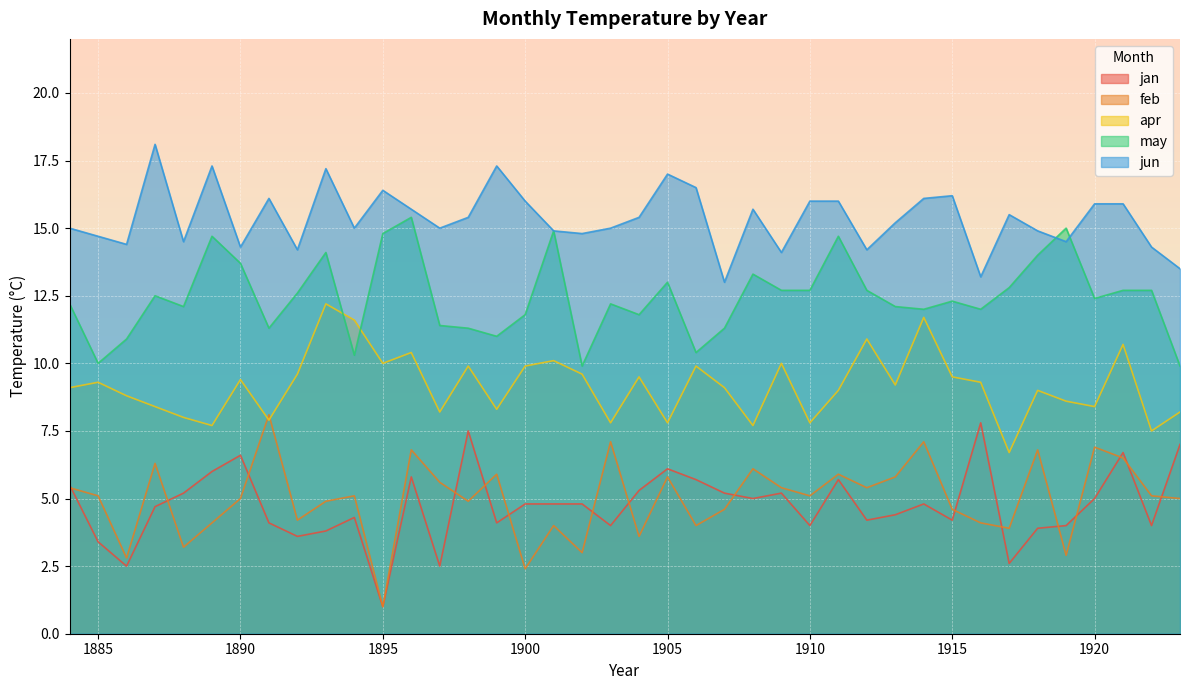

What is the average value of the jun series?

15.4